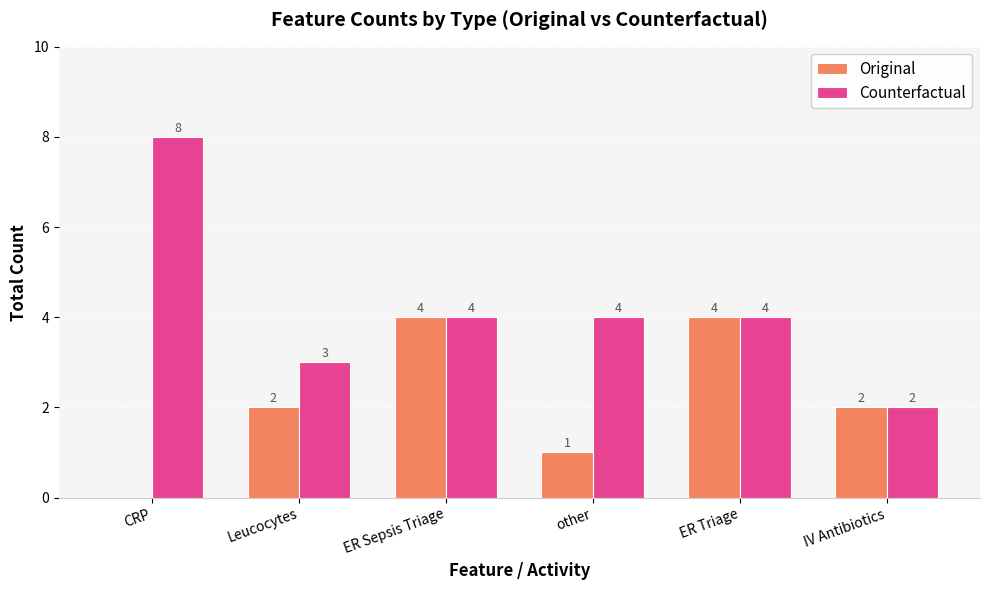

Is it true that Counterfactual equals 7 at ER Sepsis Triage?

False